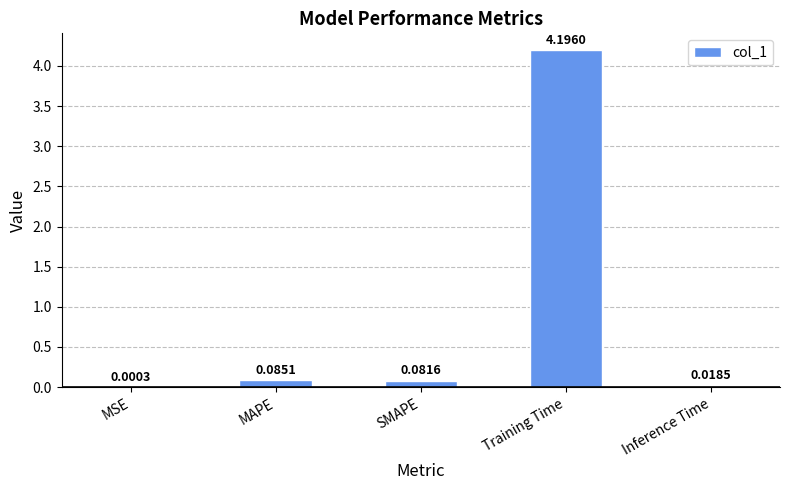

How many series are shown in this chart?

1